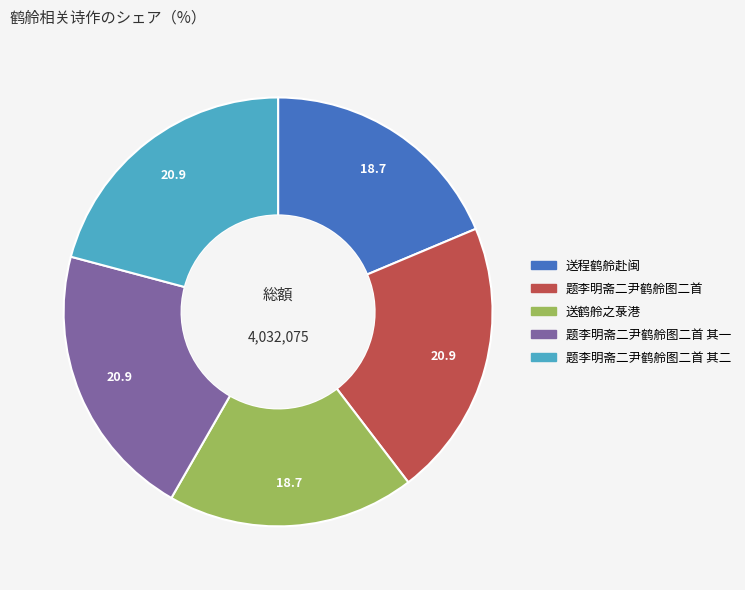

Combined, do 题李明斋二尹鹤舲图二首 其一 and 送程鹤舲赴闽 account for over 50%?

No